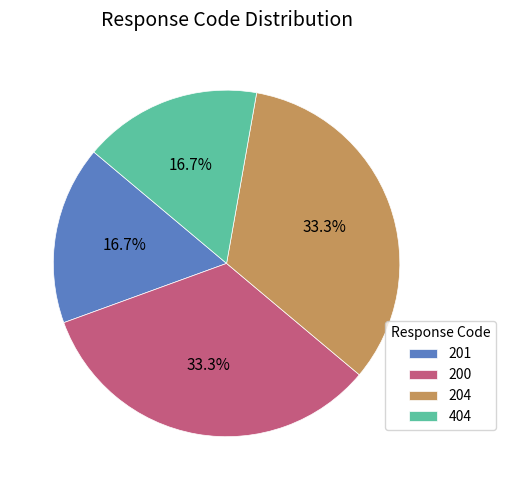

Between 204 and 404, which is larger?

204